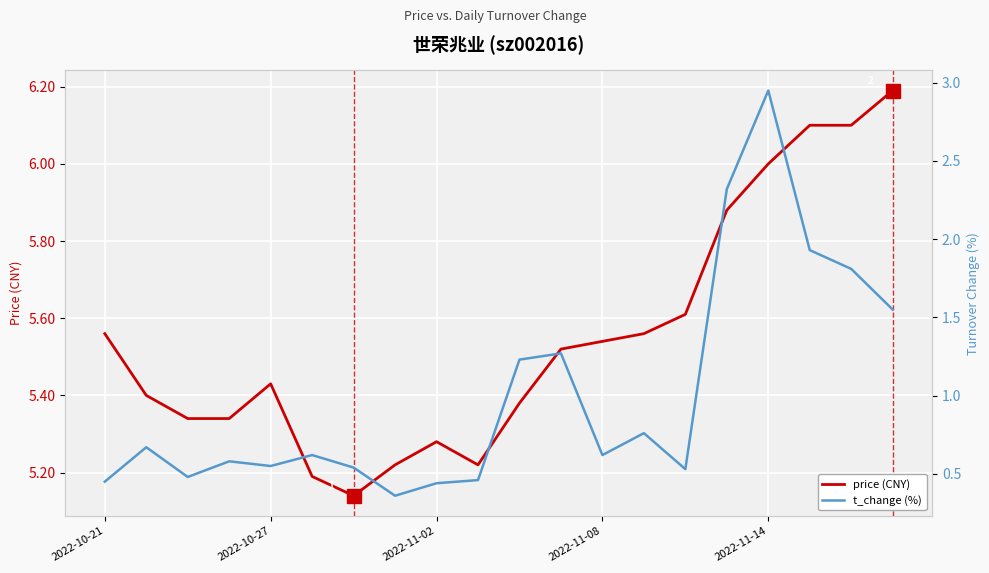

Reading left to right, extract all data points from this chart.

price (CNY): 5.6	5.4	5.3	5.3	5.4	5.2	5.1	5.2	5.3	5.2	5.4	5.5	5.5	5.6	5.6	5.9	6.0	6.1	6.1	6.2
t_change (%): 0.5	0.7	0.5	0.6	0.6	0.6	0.5	0.4	0.4	0.5	1.2	1.3	0.6	0.8	0.5	2.3	3.0	1.9	1.8	1.6